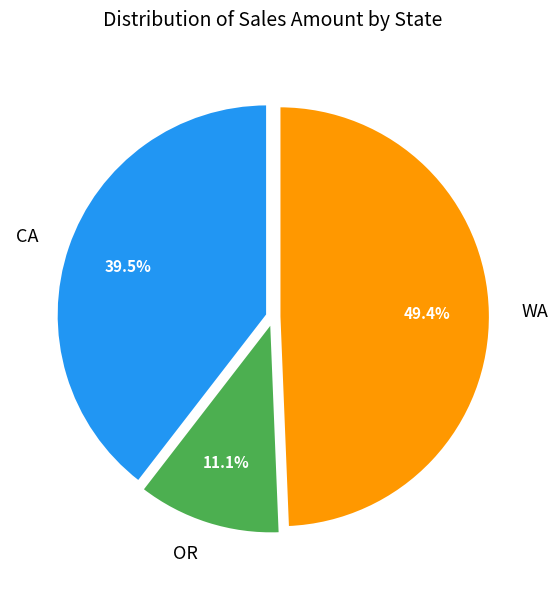

Between WA and CA, which is larger?

WA